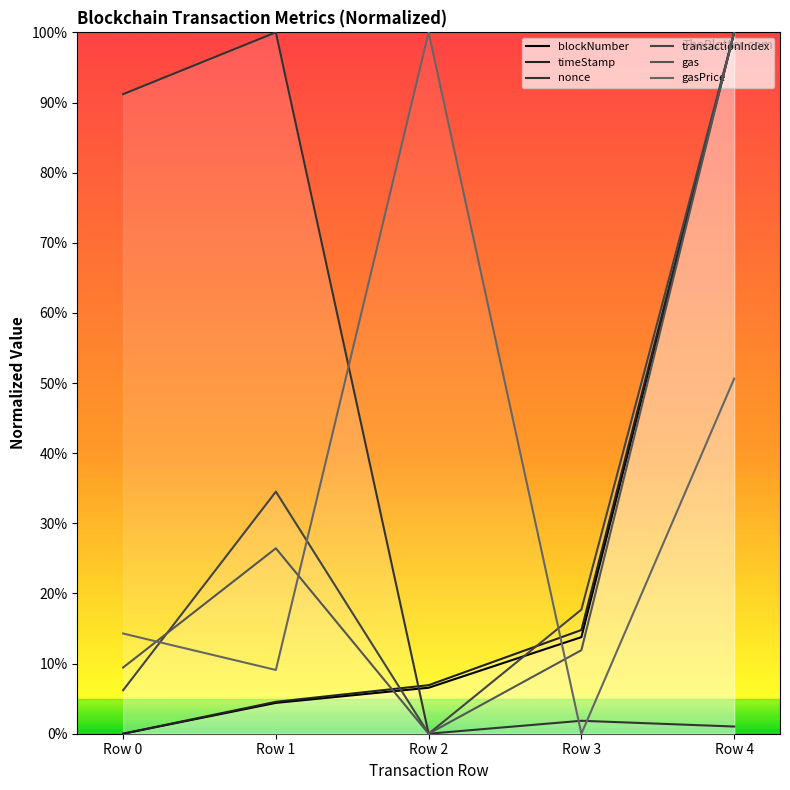

Does the chart have visible grid lines?

No